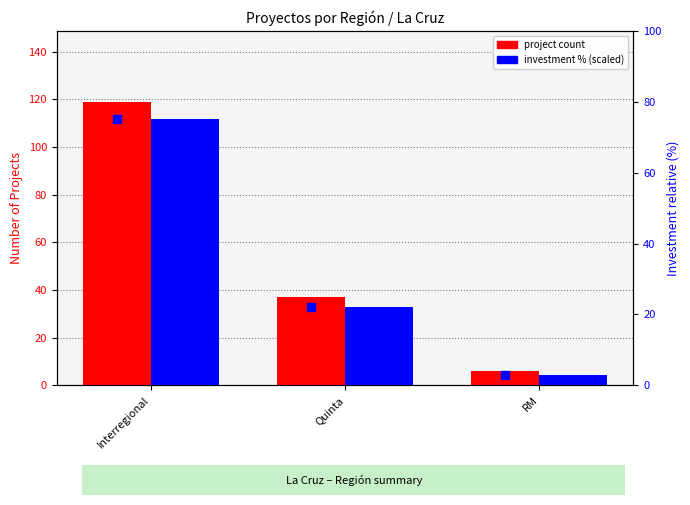

What is the maximum value for project count?

119